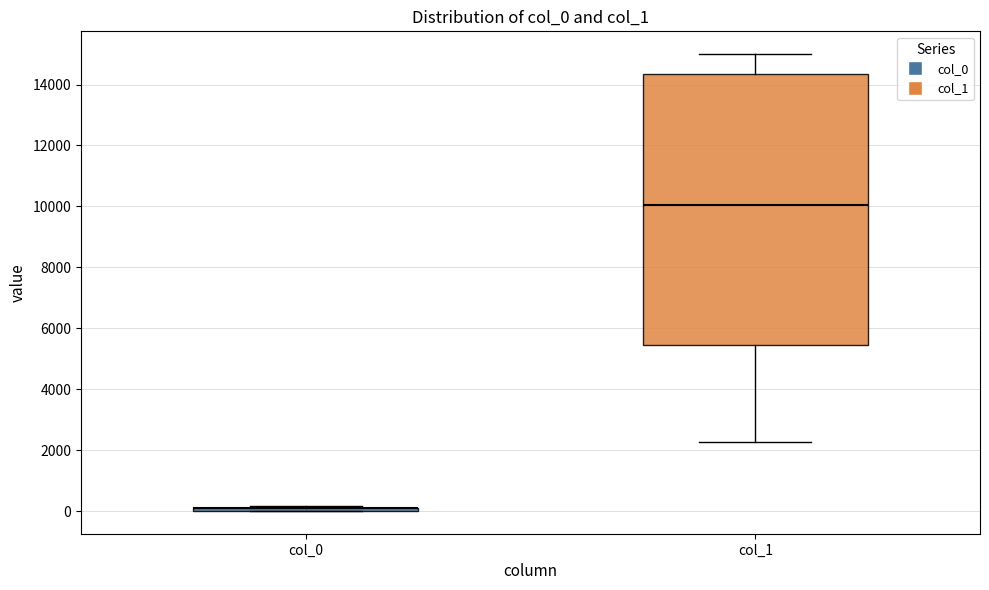

Reading left to right, read every box against the y-axis: the position of its median line, the range the box covers, and the ends of its whiskers. The values are not printed on the chart, so give them approximately, as read against the axis.

col_0: box collapsed to a line at 0, whiskers 0 to 200
col_1: median 10000, box 5400 to 14400, whiskers 2200 to 15000